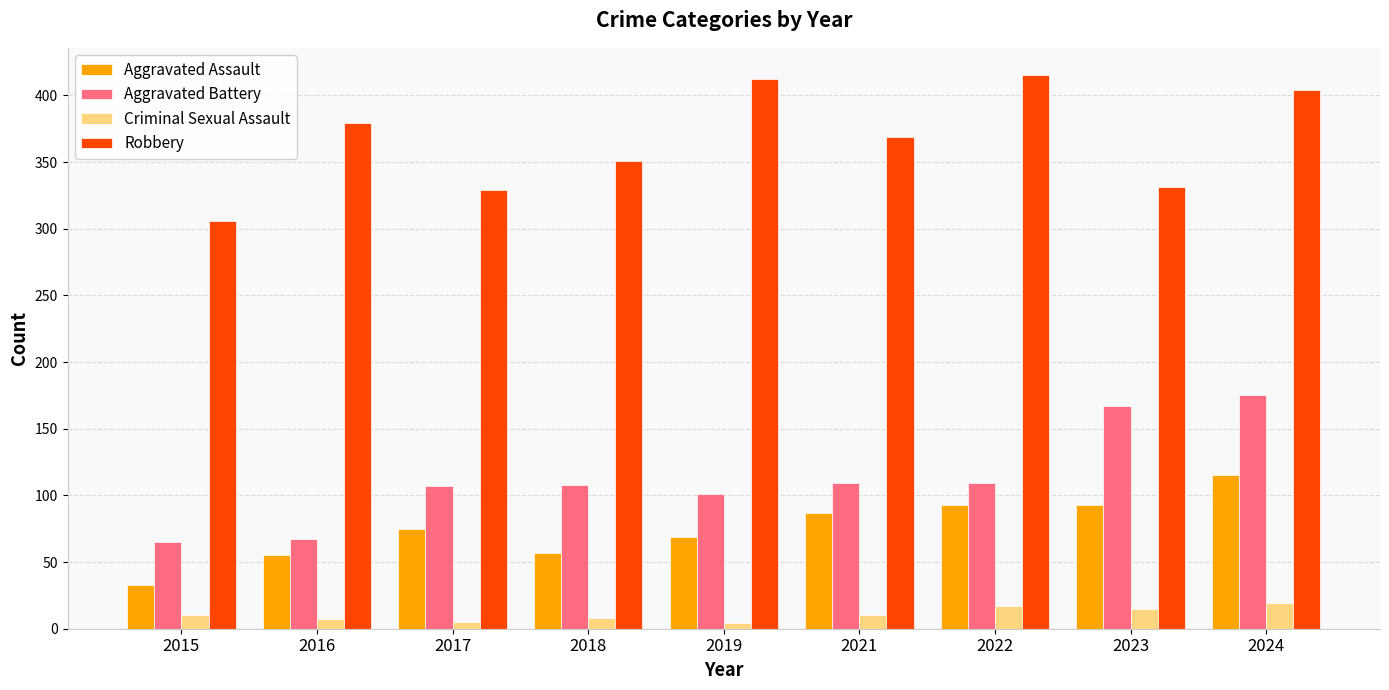

What are all the series names shown in the legend?

Aggravated Assault, Aggravated Battery, Criminal Sexual Assault, Robbery